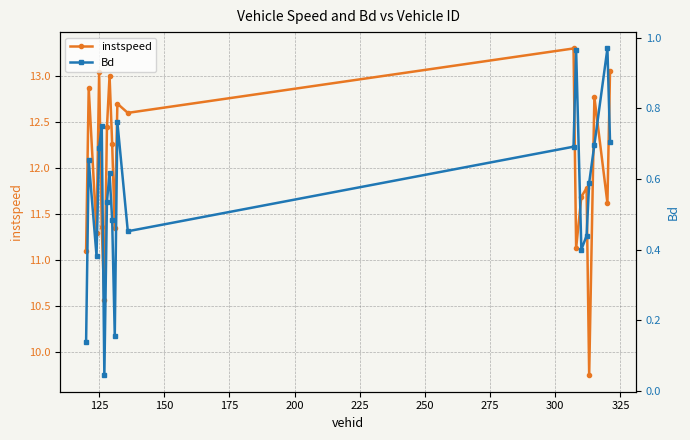

Reading left to right, transcribe all the data shown in this chart.

instspeed: 11.1	12.9	11.3	13.0	11.4	10.6	12.4	13.0	12.3	11.3	12.7	12.6	13.3	11.1	11.7	11.8	9.7	12.8	11.6	13.1
Bd: 0.1	0.7	0.4	0.7	0.8	0.0	0.5	0.6	0.5	0.2	0.8	0.5	0.7	1.0	0.4	0.4	0.6	0.7	1.0	0.7